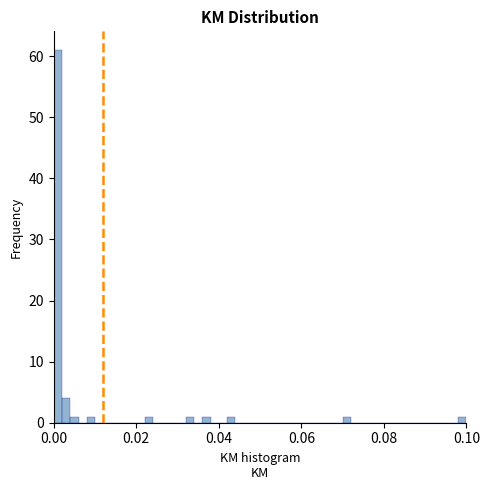

Read against the x-axis, roughly where is the centre of the tallest bar?

0.002